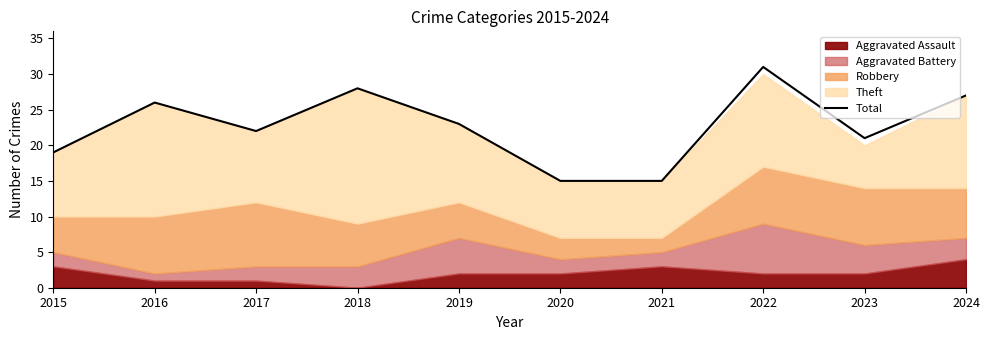

Approximately how many times larger is the value at 2016 compared to 2021?

1.7